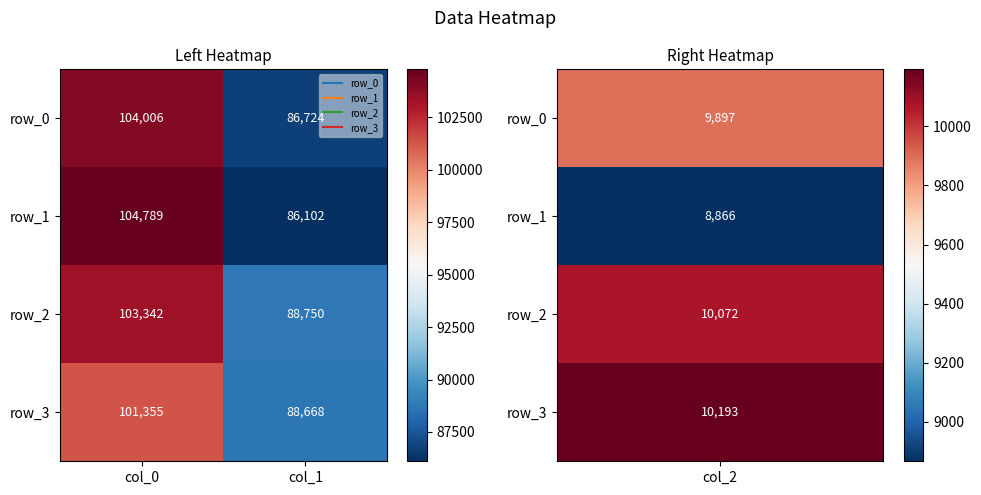

Where is row_1 nearest to the value 95445?

col_1